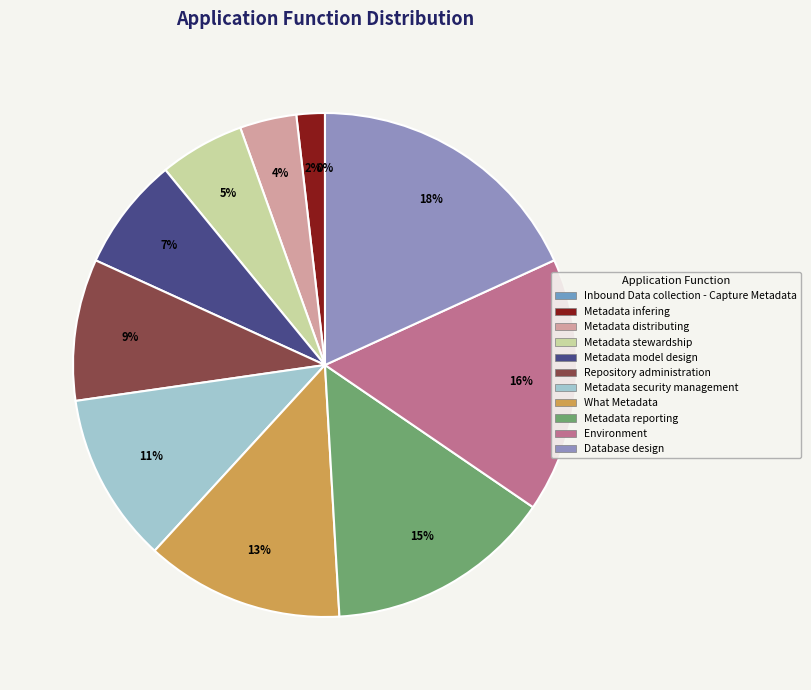

The Metadata model design slice represents 13% of the pie. True or false?

False